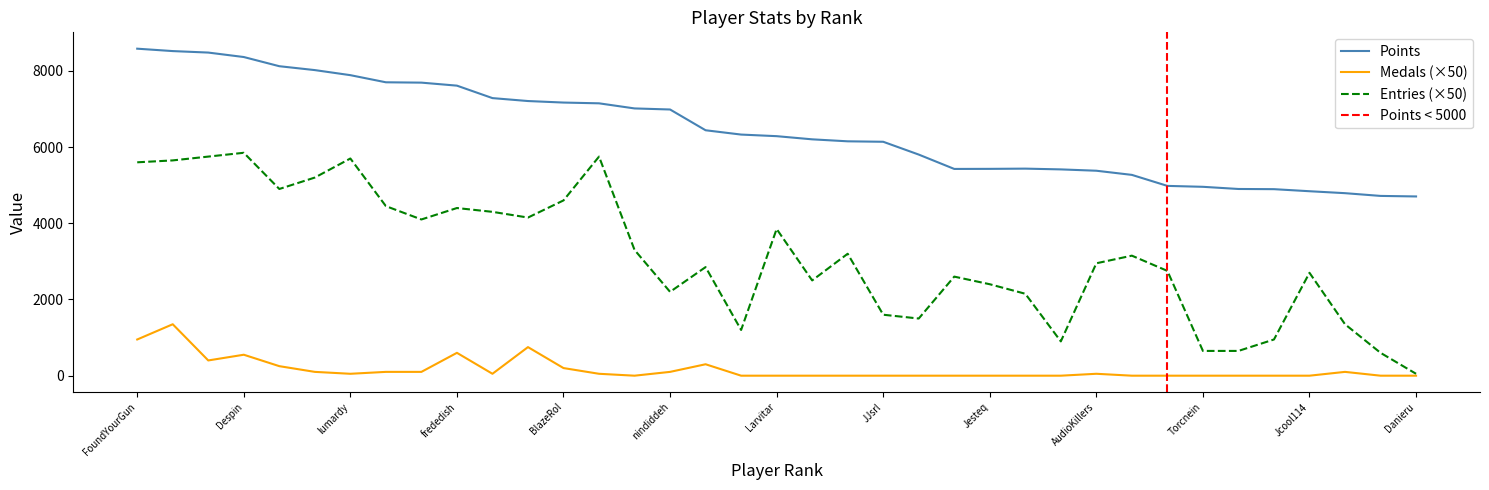

Between Anonymous 6 and Pancakez, which series saw the biggest shift?

Entries